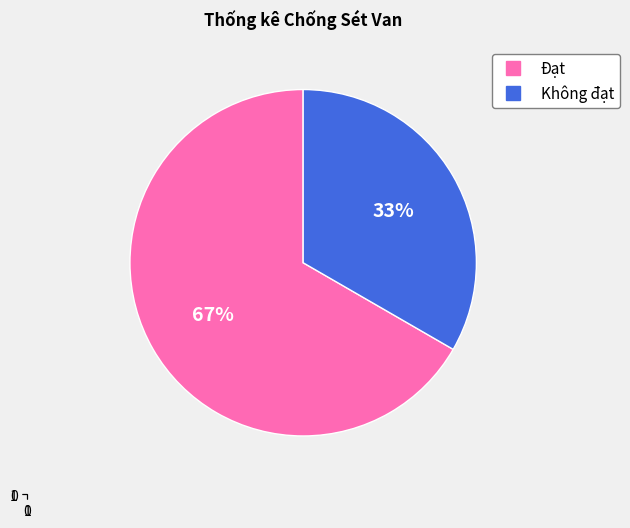

To the nearest percent, what is the average slice percentage?

50%